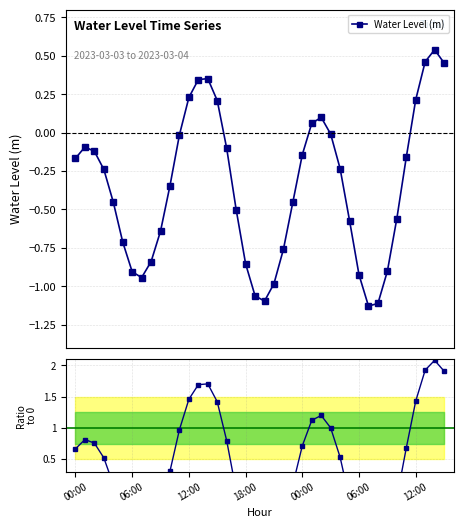

In Water Level (m), how many points are higher than both neighbors (excluding endpoints)?

4